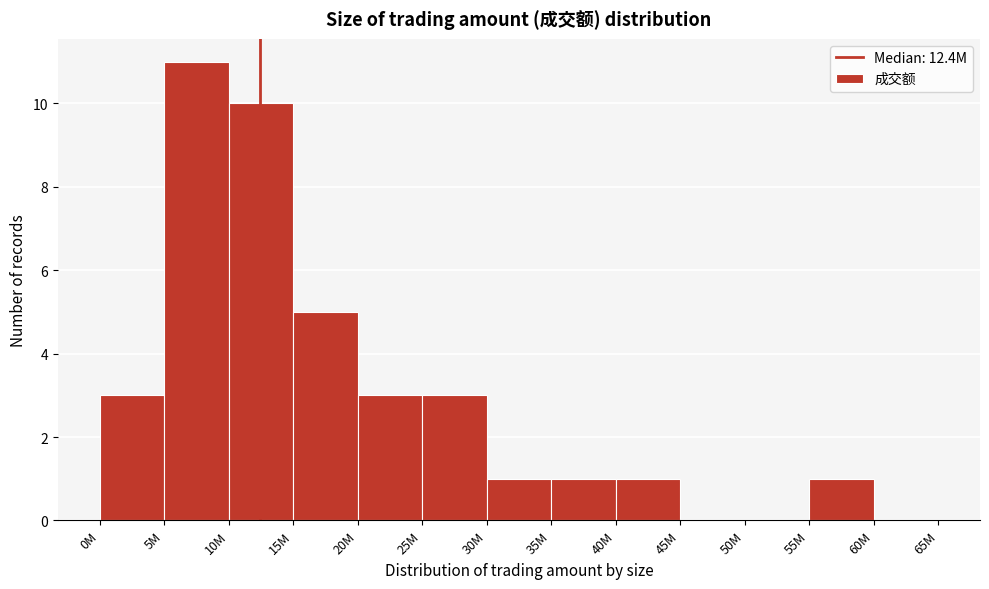

Reading left to right, what are all the values shown in this chart?

0M=3	5M=11	10M=10	15M=5	20M=3	25M=3	30M=1	35M=1	40M=1	45M=0	50M=0	55M=1	60M=0